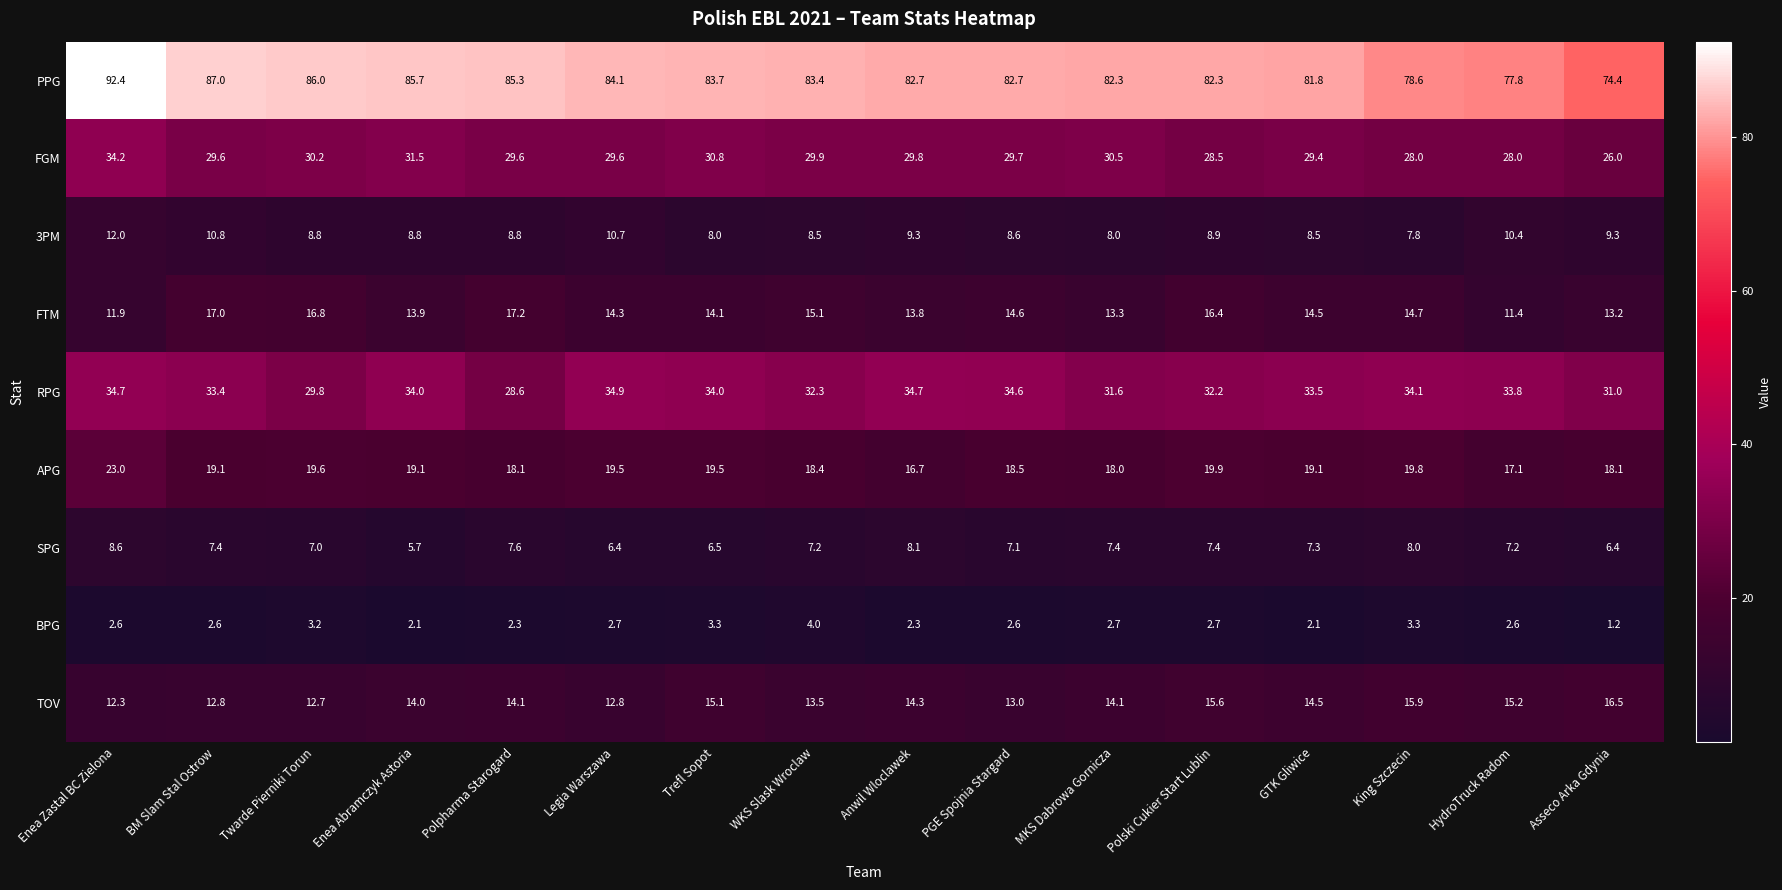

What is the sum of the APG values at Trefl Sopot and Legia Warszawa?

39.0